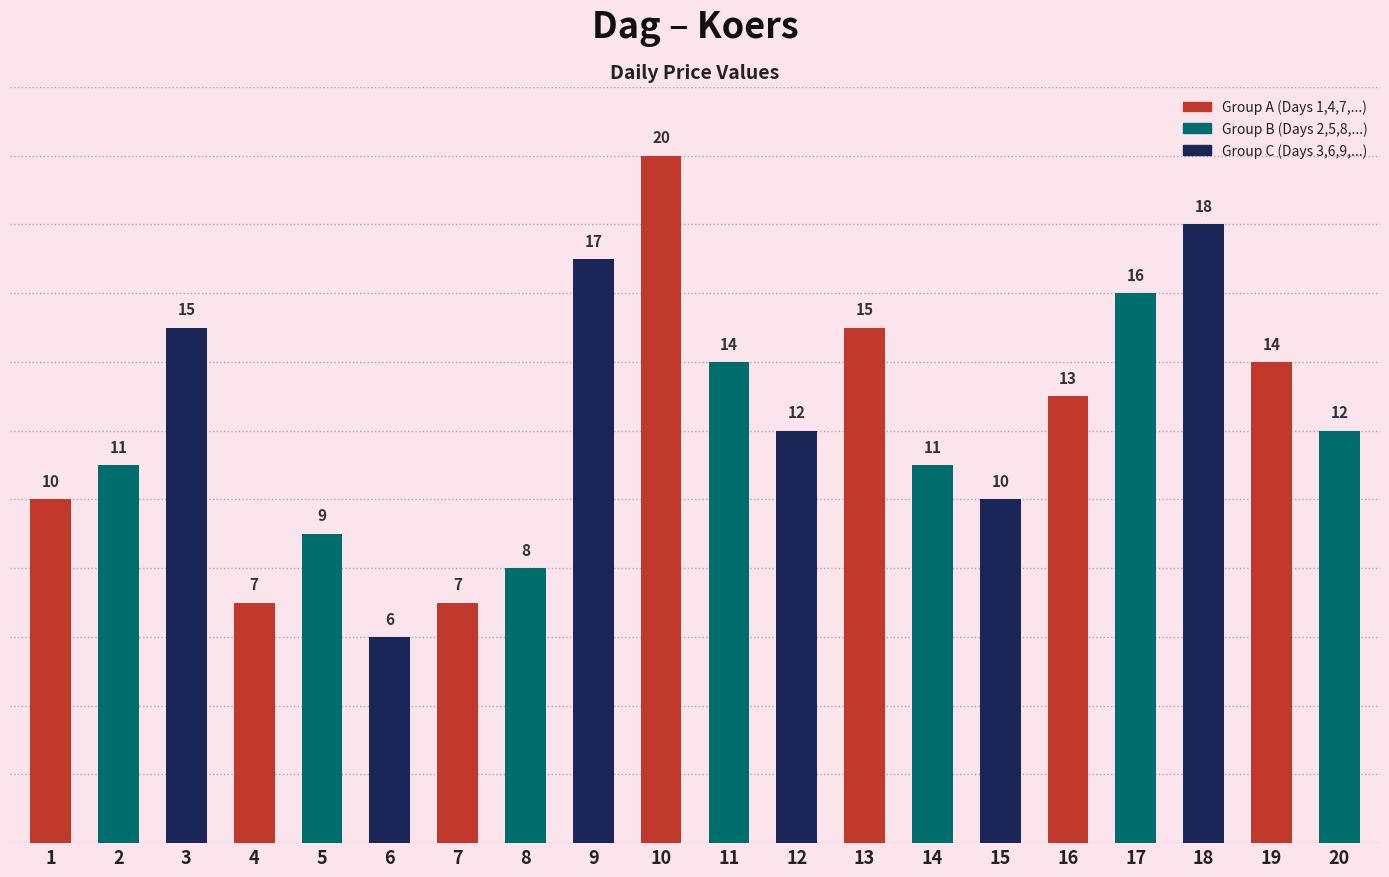

Is it true that the value at 6 is 8?

False